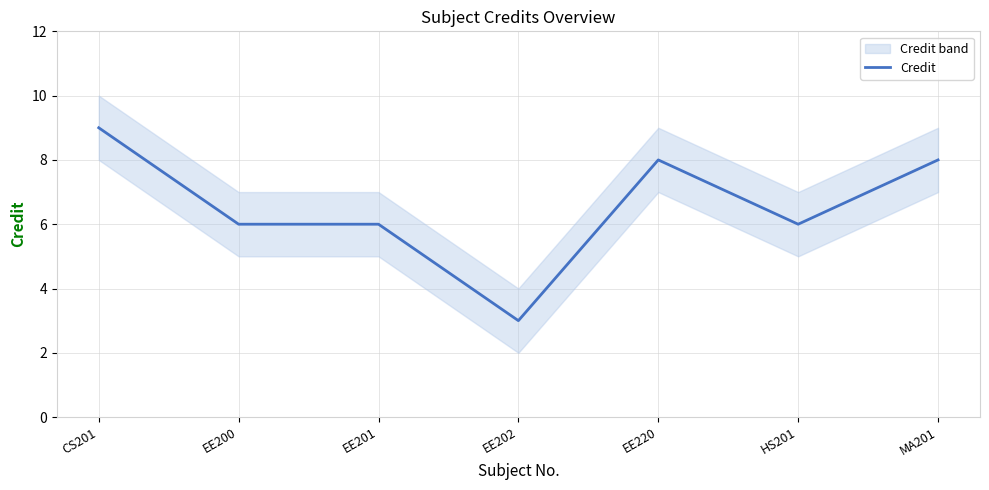

Which has a higher value, HS201 or EE220?

EE220